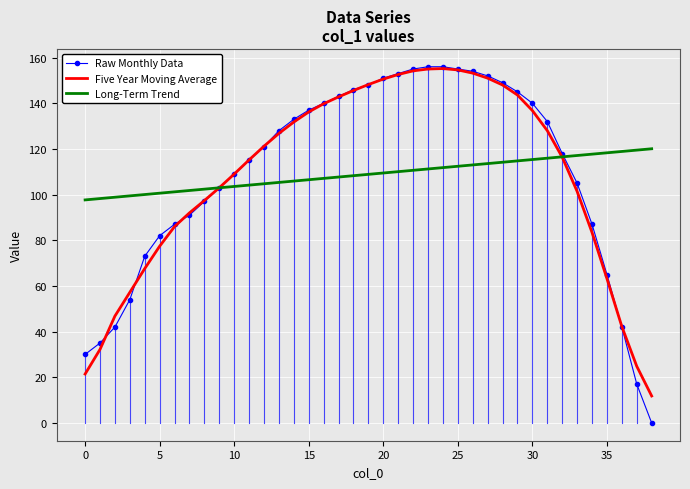

What is the minimum value for Long-Term Trend?

97.7